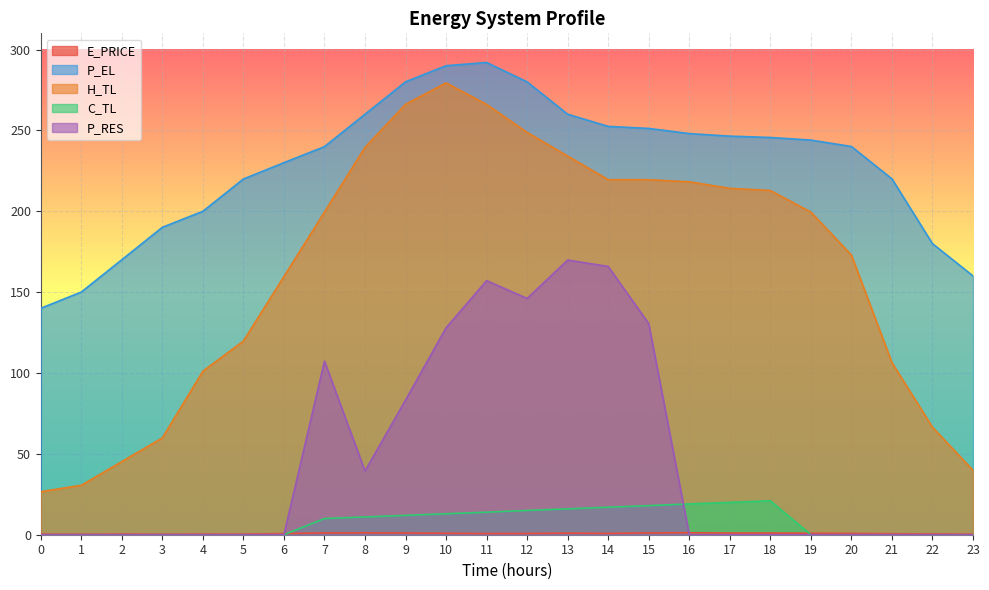

At which label is P_EL closest to 215?

5